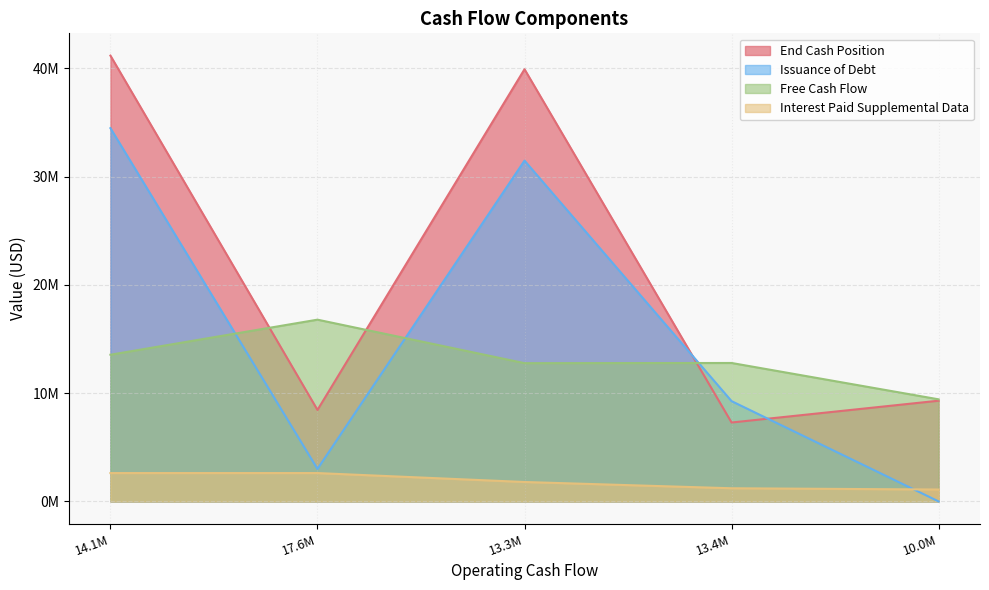

Between which two adjacent categories do Issuance of Debt and End Cash Position first intersect?

13.3M and 13.4M